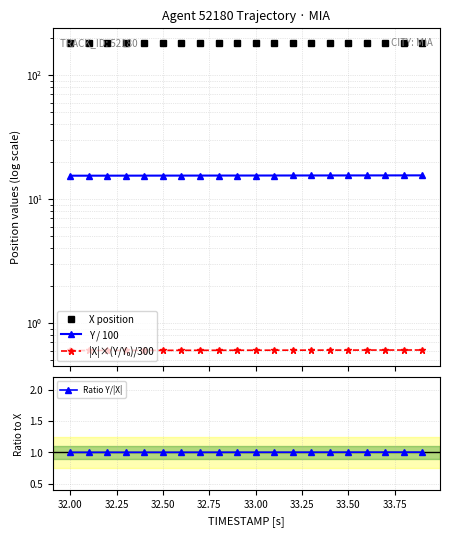

True or false: Ratio Y/|X| has a value of 1.6 at 33.50.

False